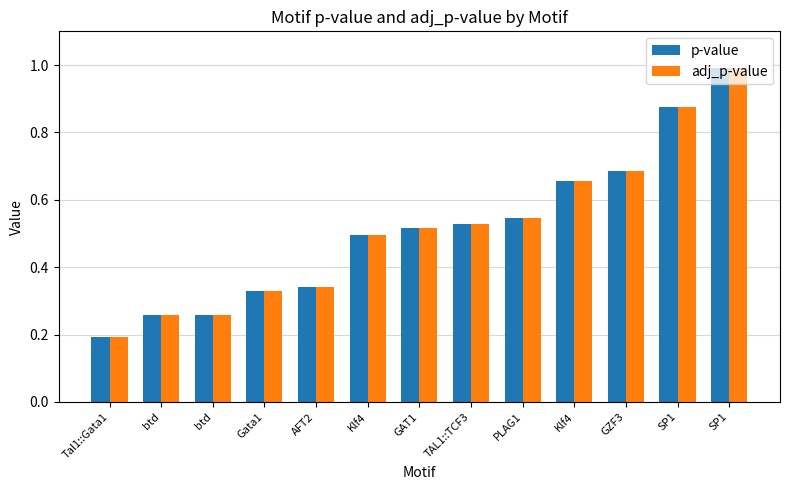

What are all the series names shown in the legend?

p-value, adj_p-value